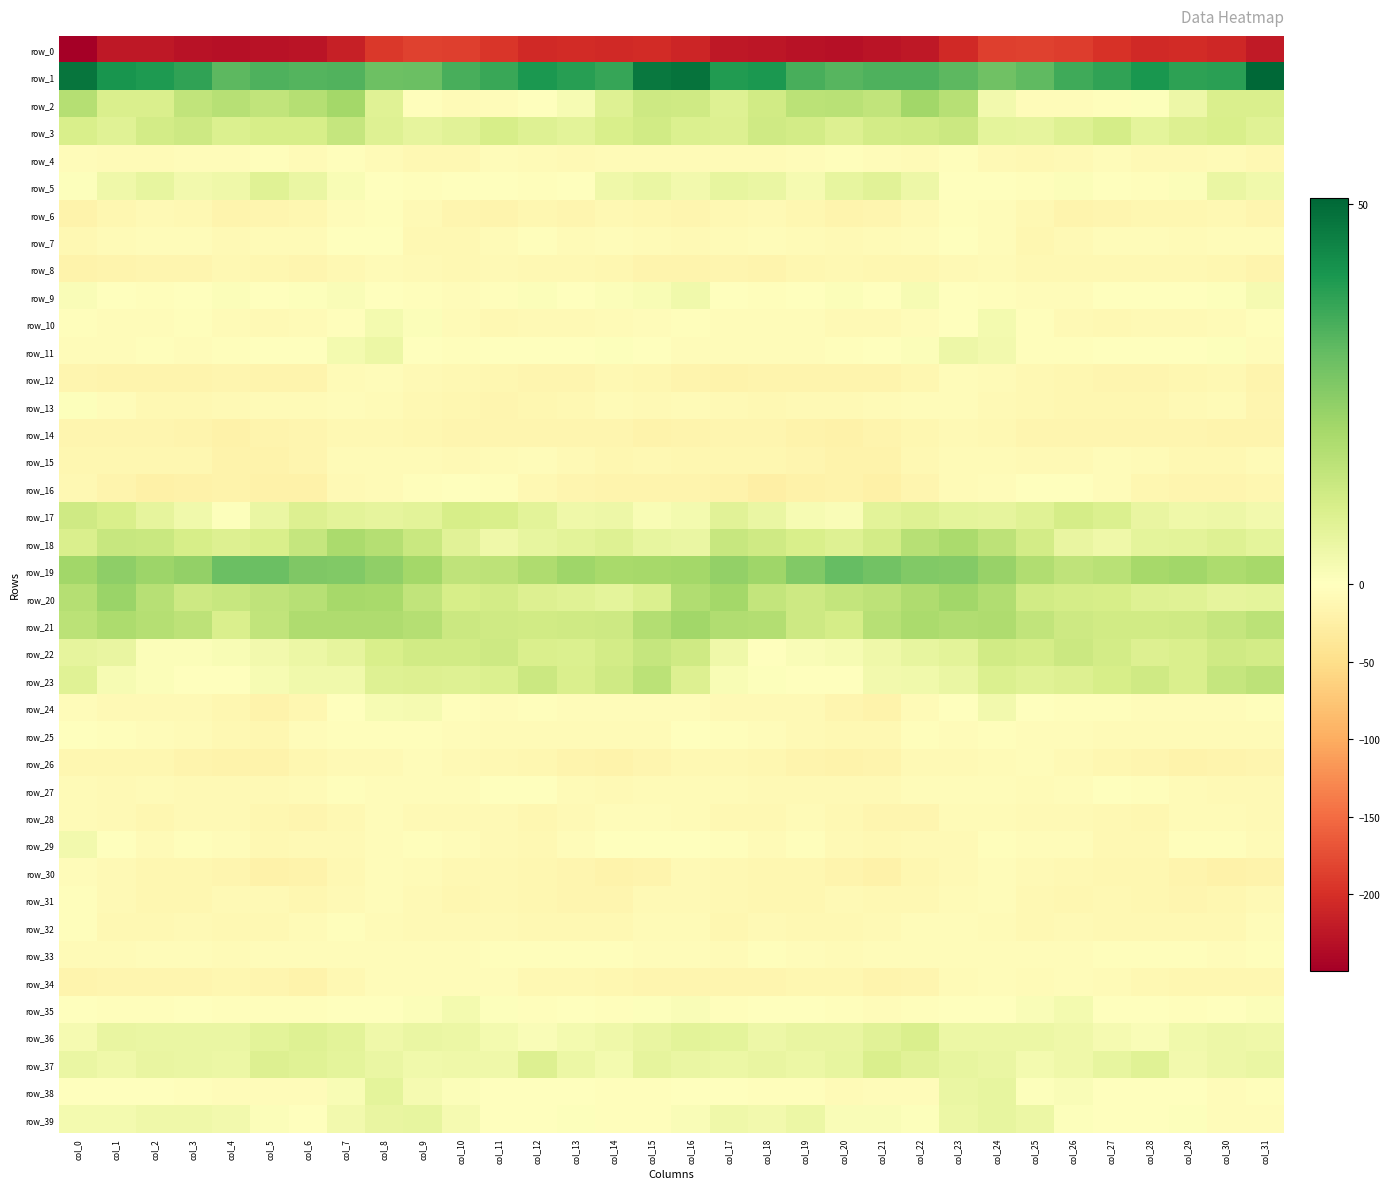

At which category is the sum across all series the highest?

col_8